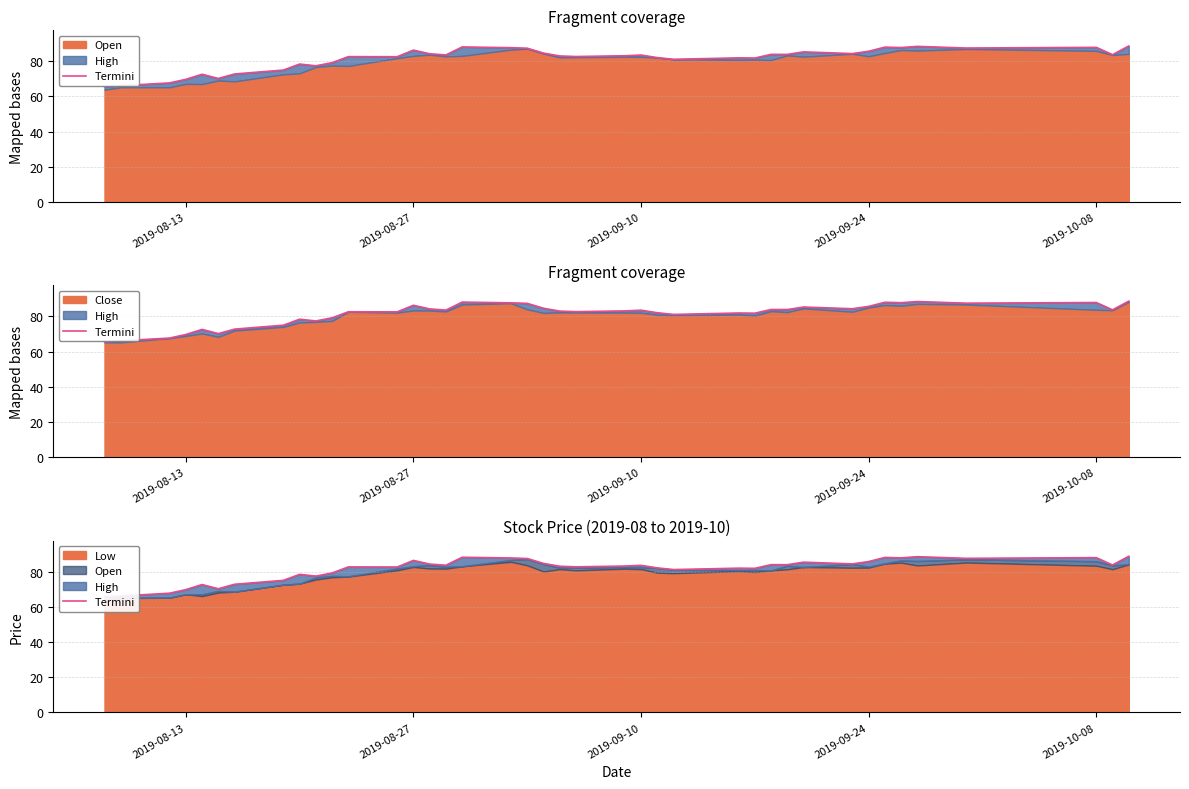

What is the smallest value displayed?

65.5